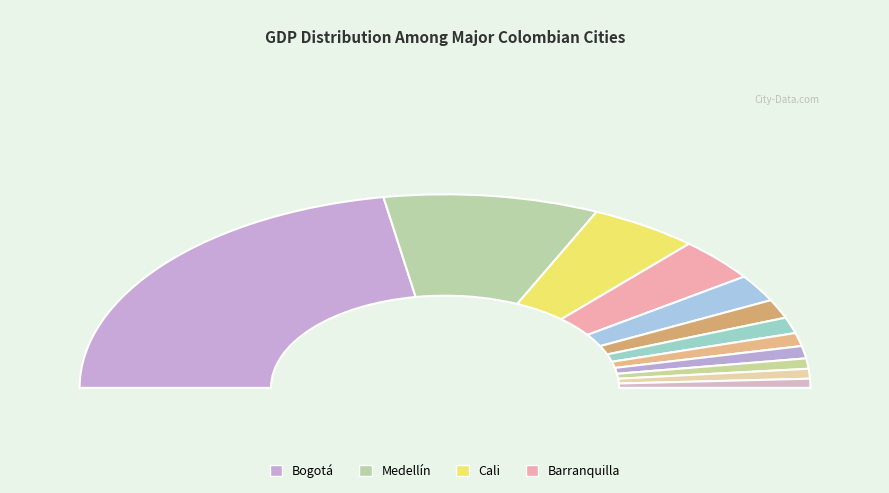

What is the change in value from Medellín to Cali?

-21.7